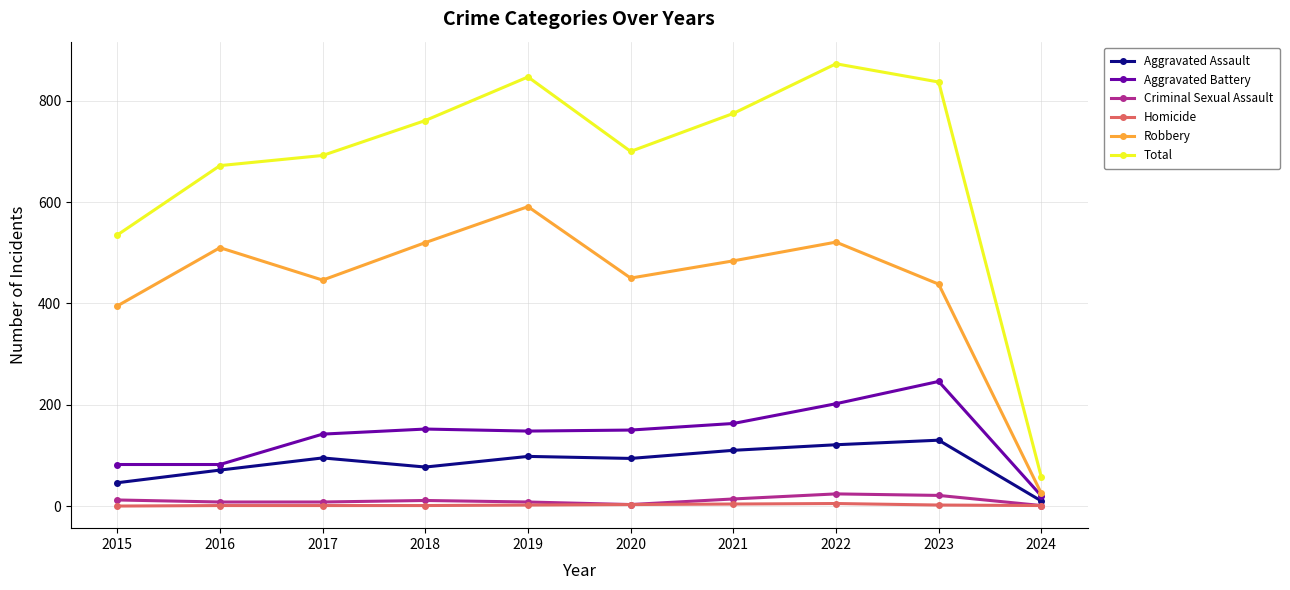

In Total, how many points are higher than both neighbors (excluding endpoints)?

2